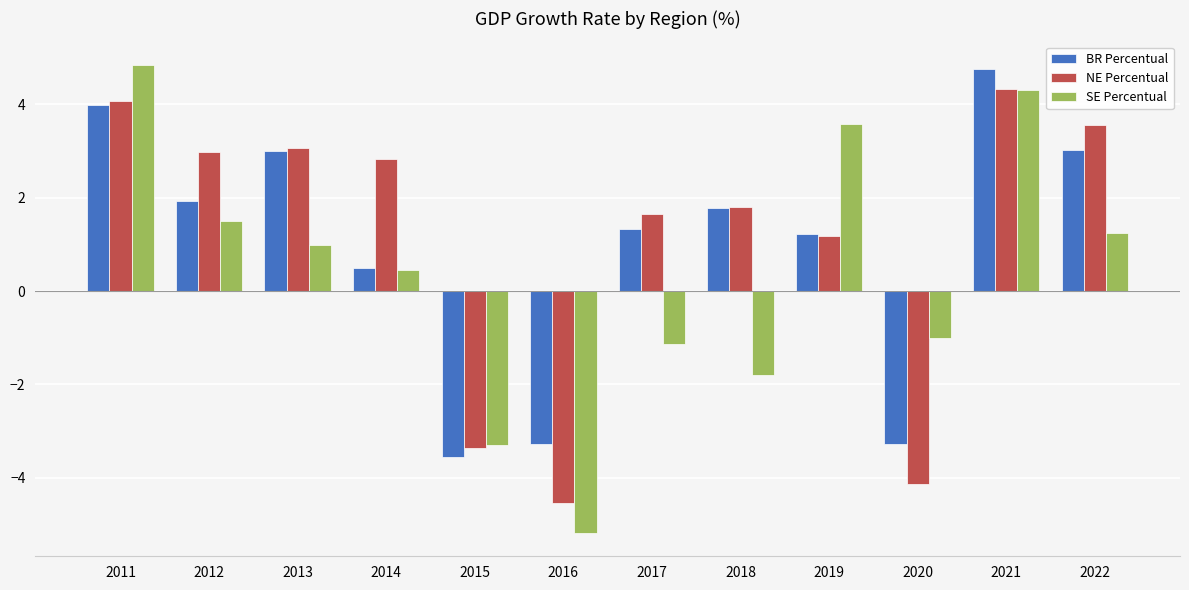

The SE Percentual series shows -5.1 at 2015. True or false?

False